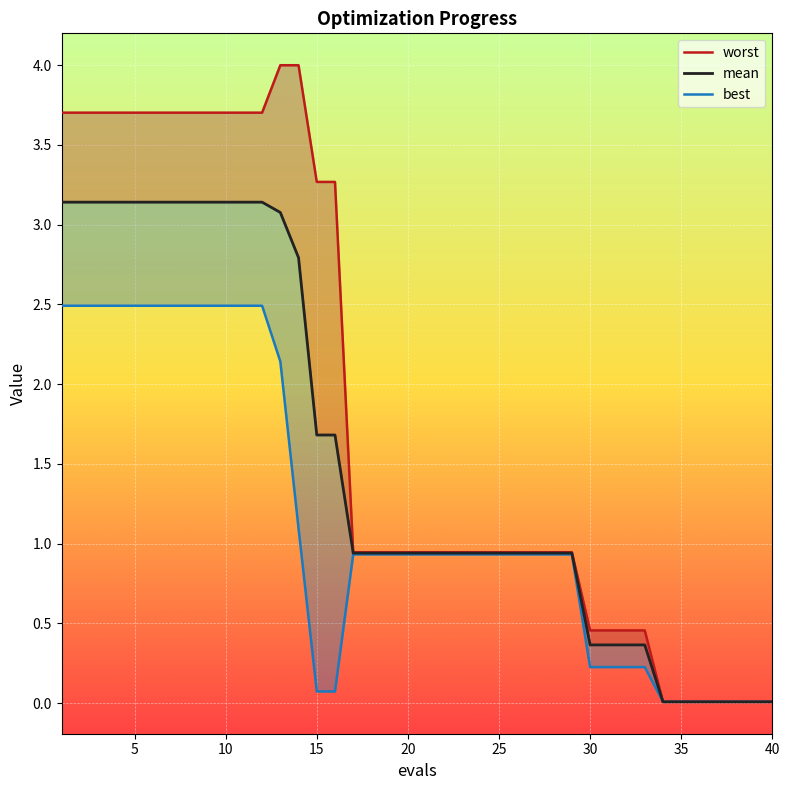

Which series has the widest spread of values?

worst